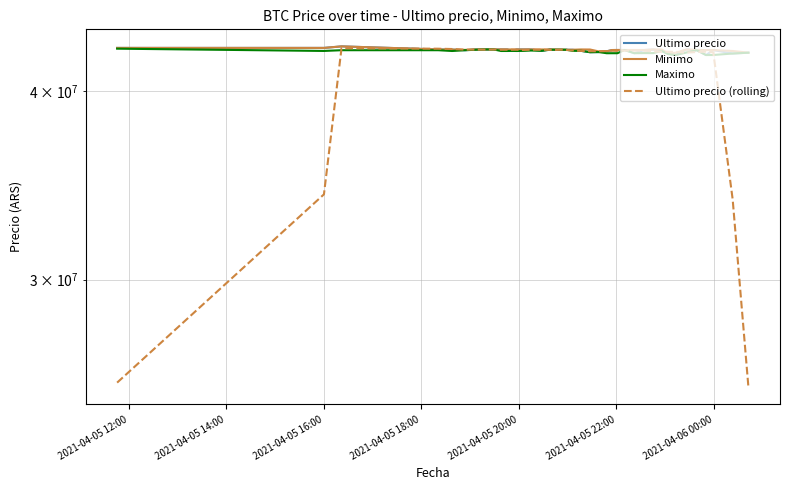

What is the highest value of the Maximo series?

42650000.0